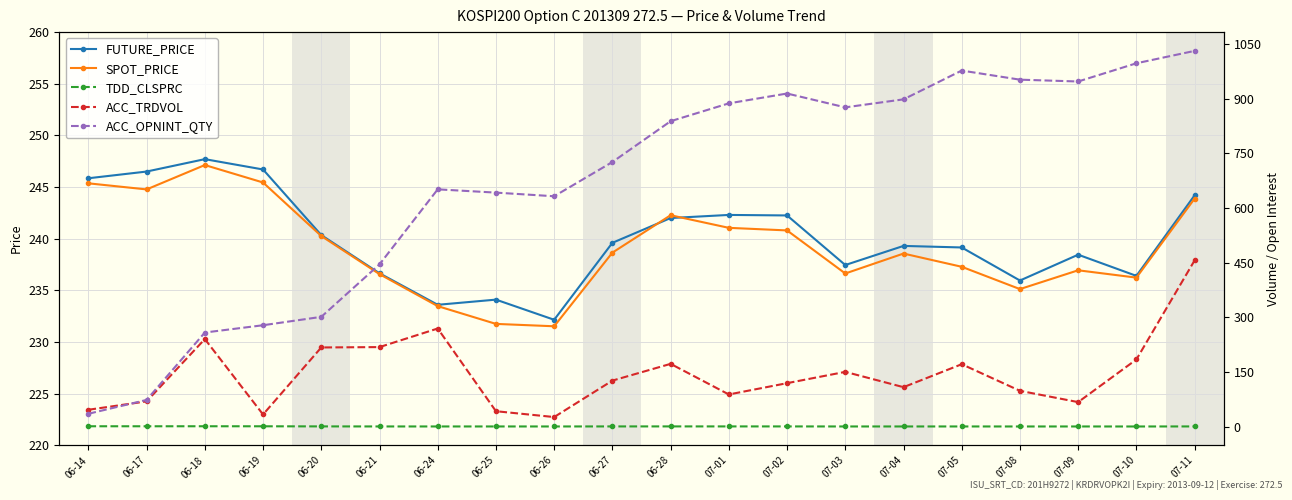

How many data points in ACC_TRDVOL are less than 126?

10